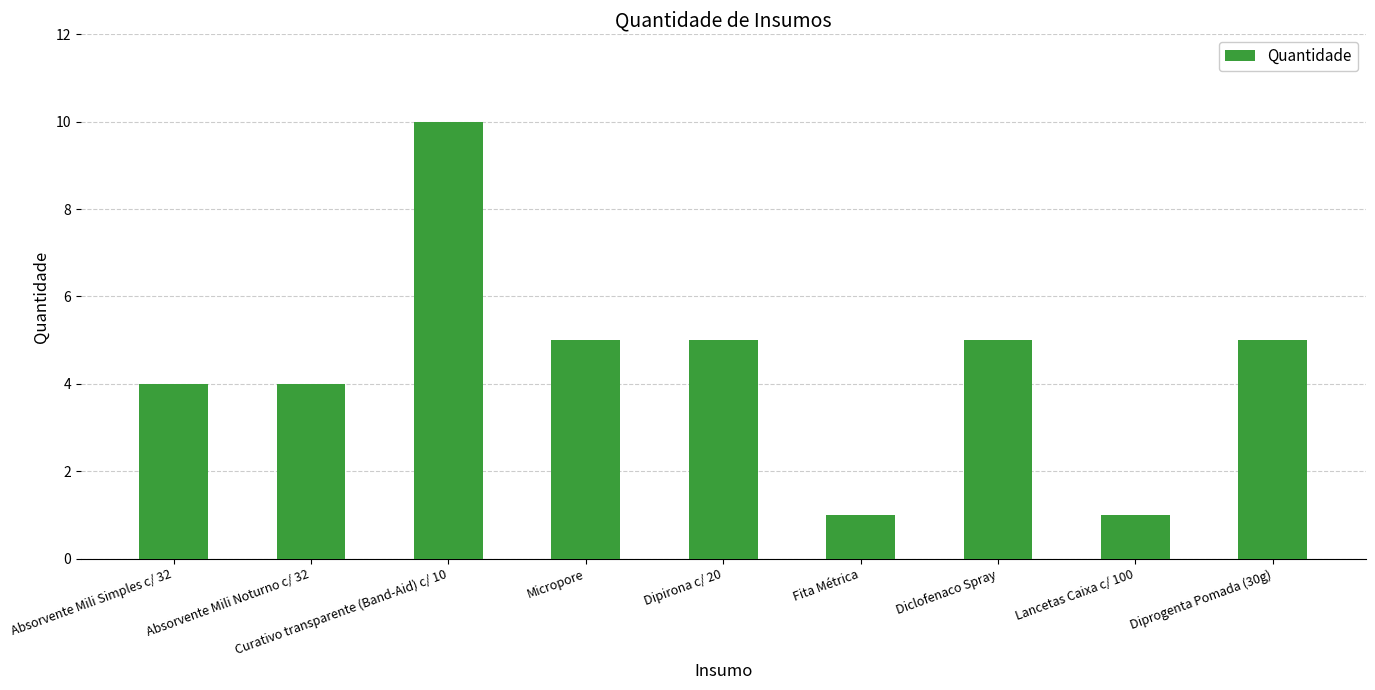

Reading left to right, list all the values displayed in this chart.

4	4	10	5	5	1	5	1	5